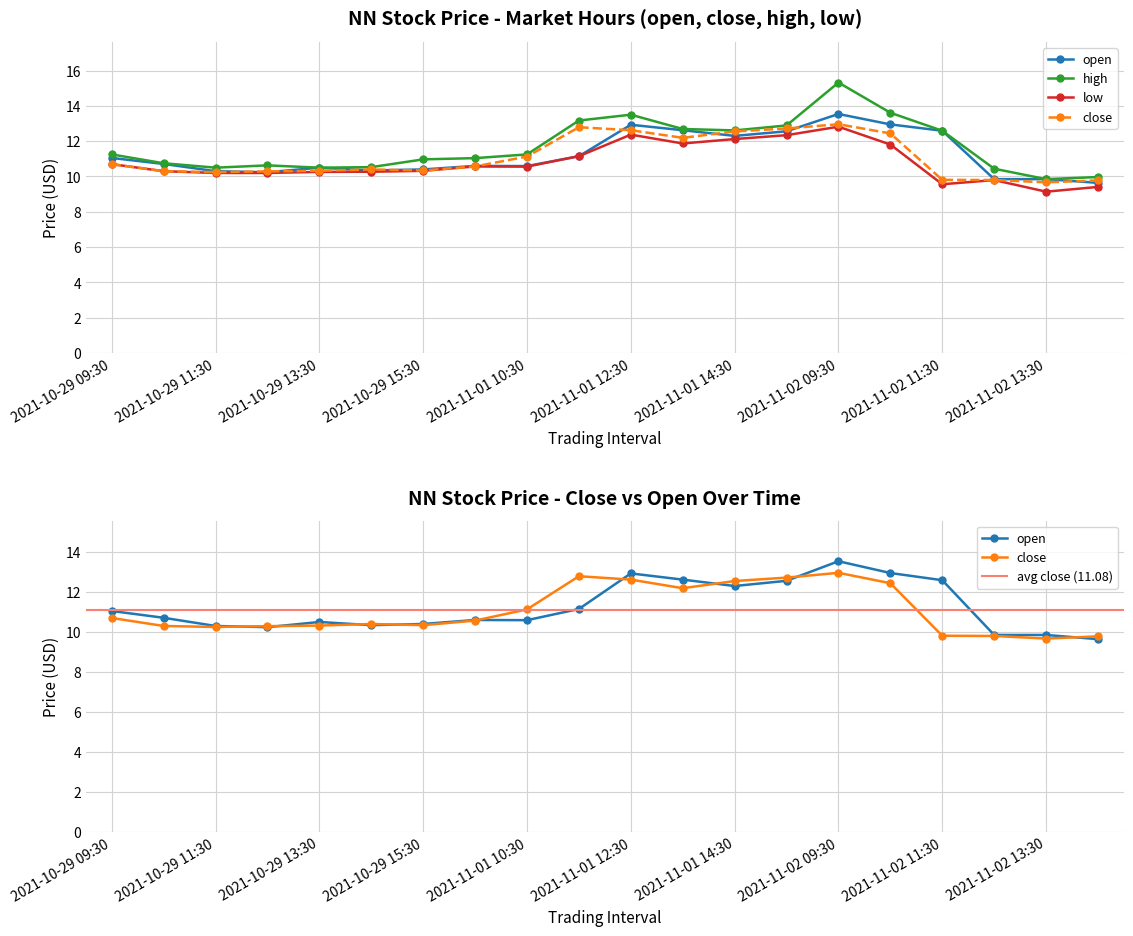

Which series has the largest range (max minus min)?

high